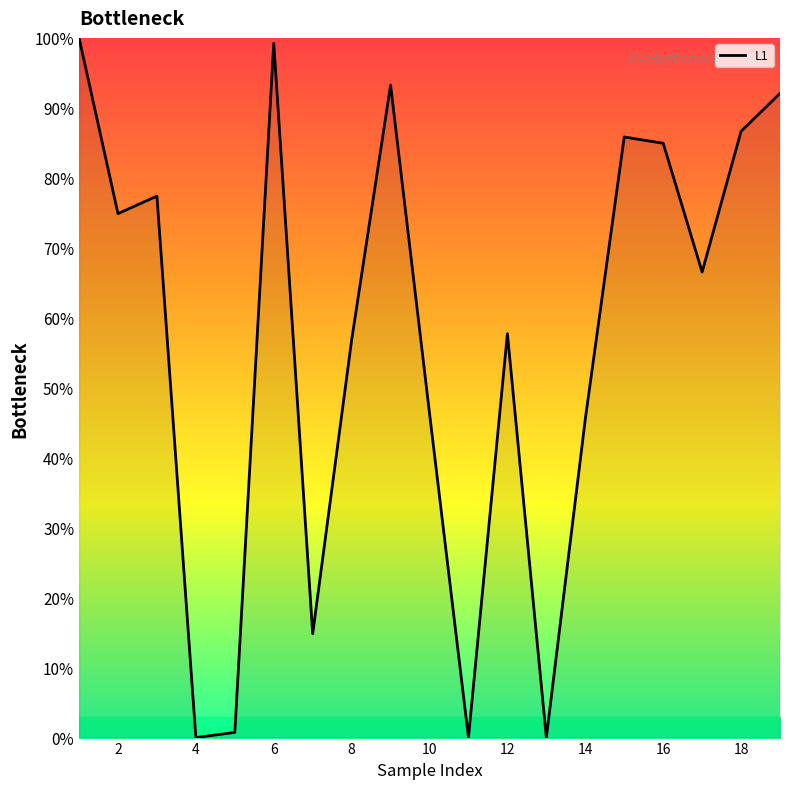

What is the maximum value shown in the chart?

100.0